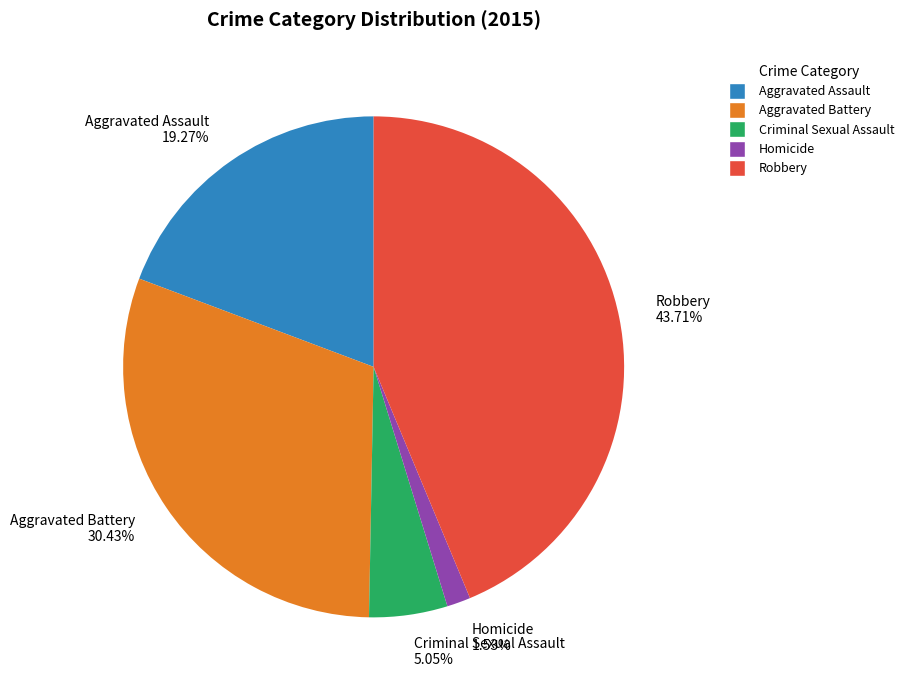

What is the largest slice in the pie chart?

Robbery